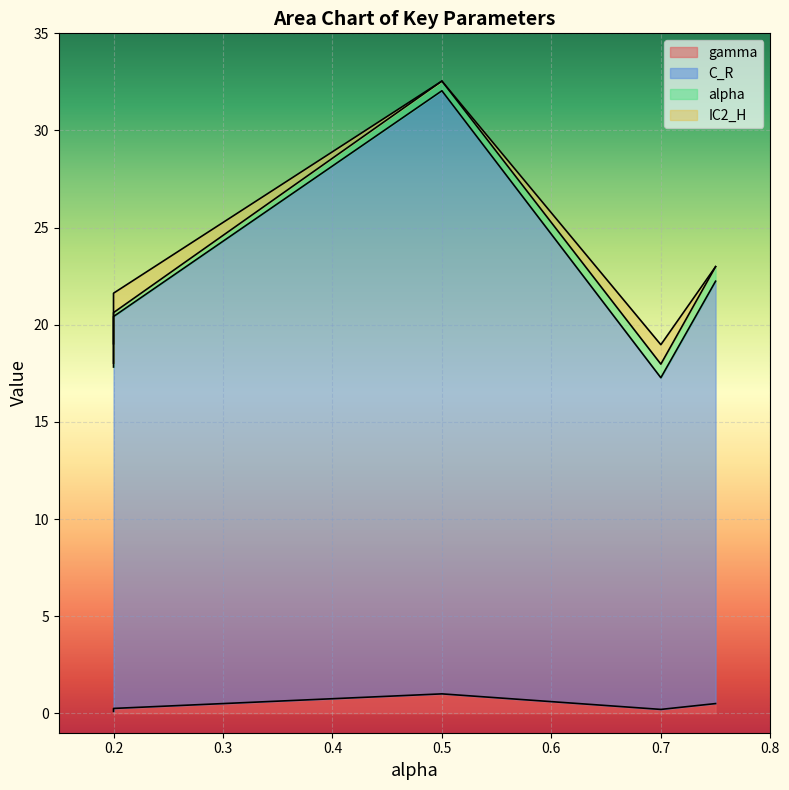

What is the difference between the maximum and minimum values in the C_R series?

14.0